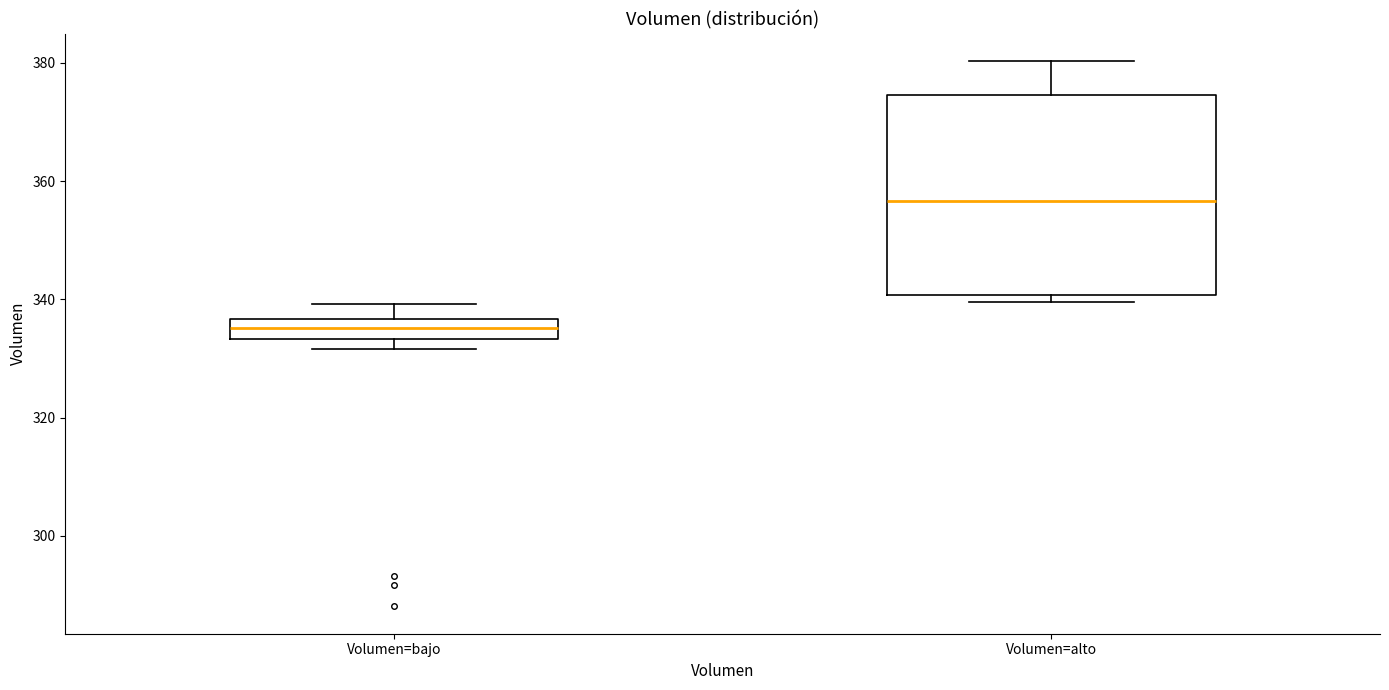

Reading left to right, transcribe this box plot: for each box, give where its median line is, the range the box spans, and where its two whiskers end, as read against the y-axis. The values are not printed on the chart, so give them approximately, as read against the axis.

Volumen=bajo: median 336 (inside the box), box 334 to 336, whiskers 332 to 340
Volumen=alto: median 356, box 340 to 374, whiskers 340 (just below the box's lower edge) to 380